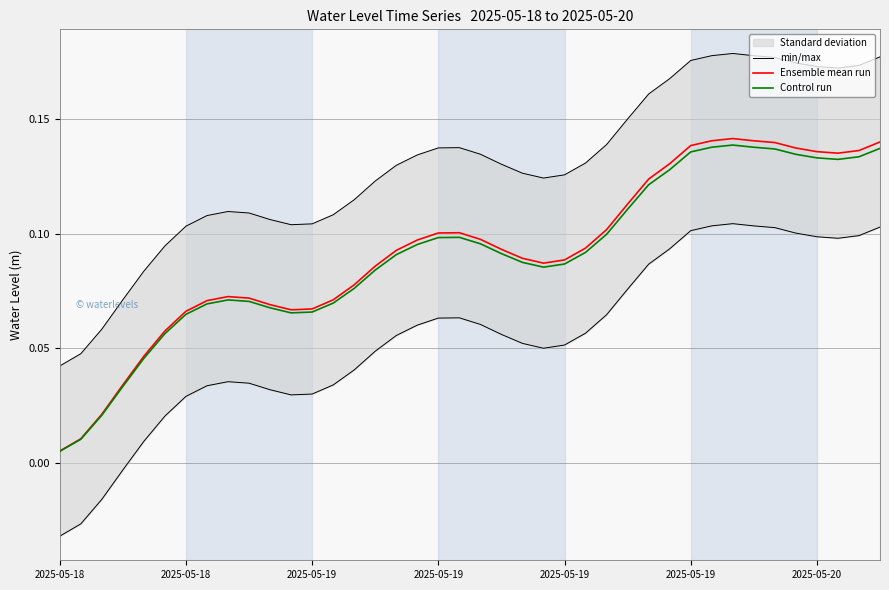

Rank the series by their maximum value, from highest to lowest.

min/max, Ensemble mean run, Control run